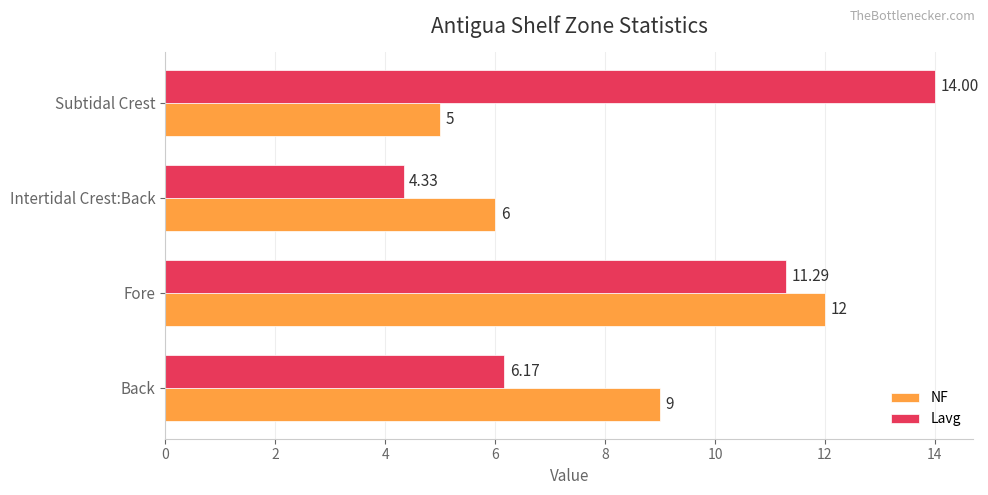

Which label corresponds to the largest value in the chart?

Subtidal Crest